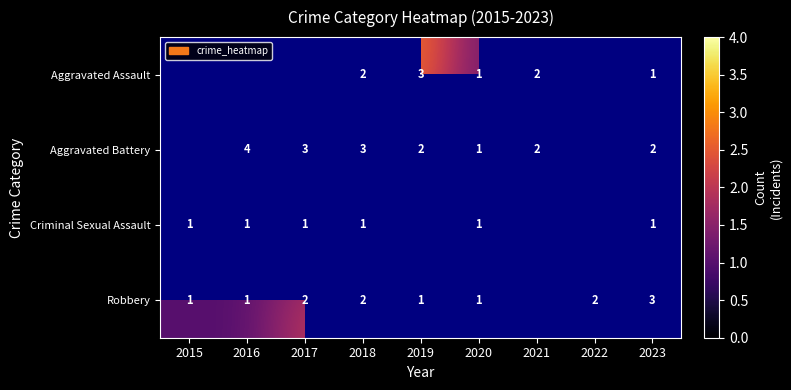

Which series changed the most between 2020 and 2023?

Robbery